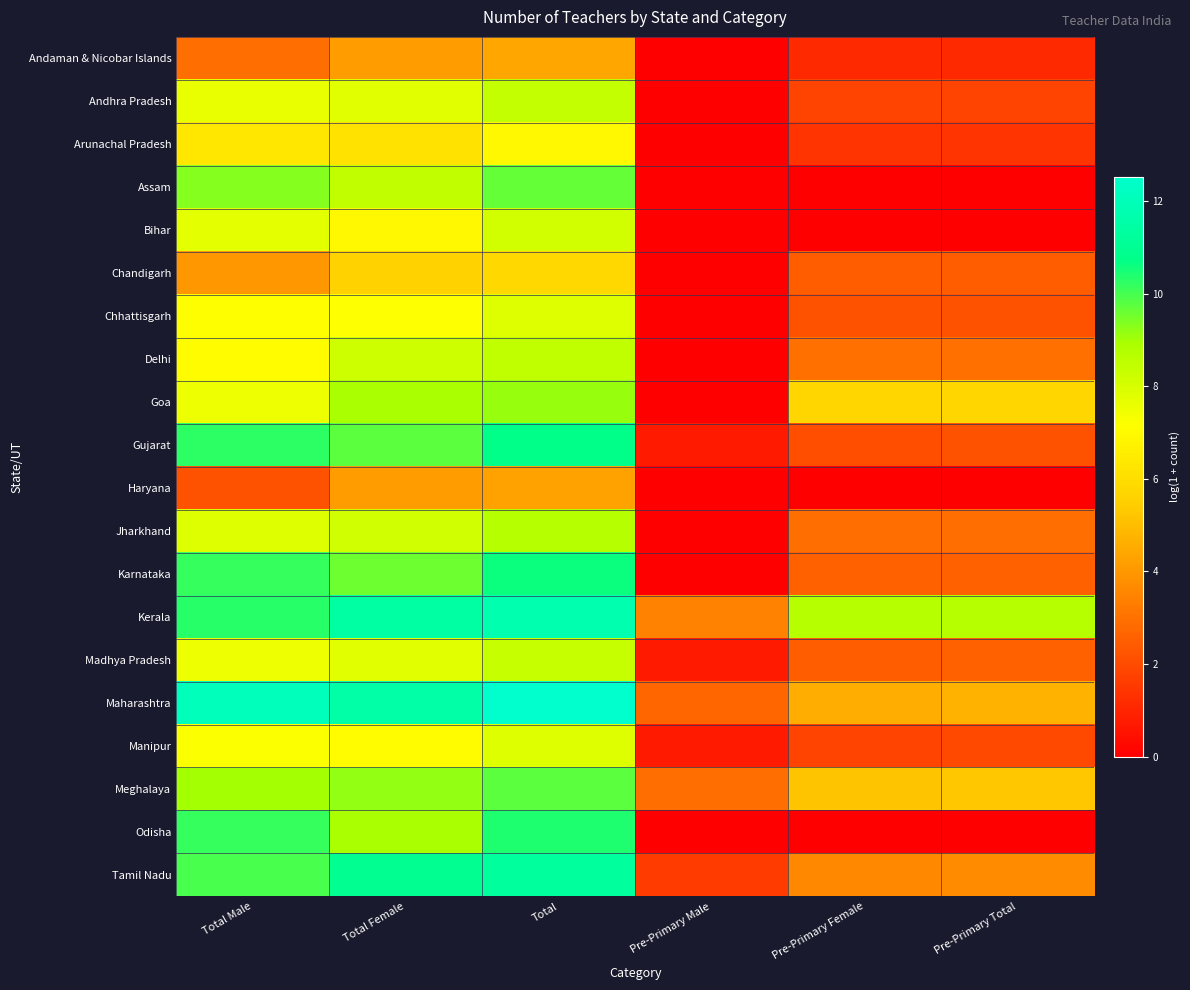

What is the total value across all series at Total Female?

161.7